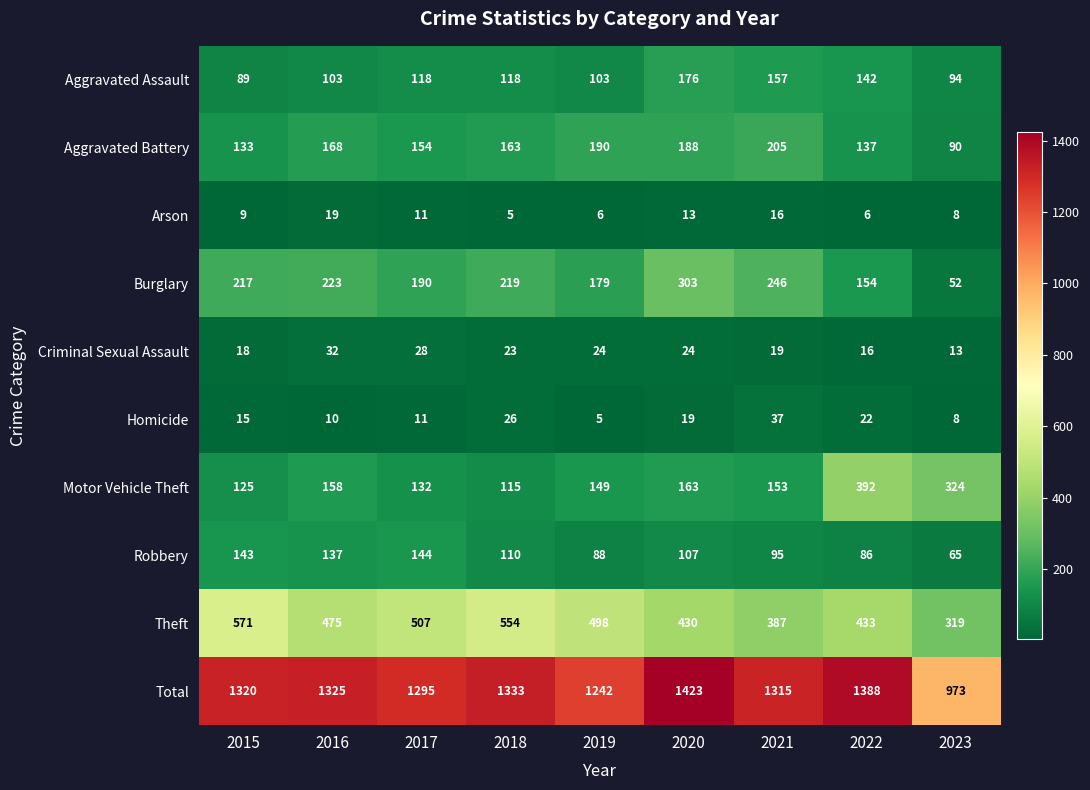

The Homicide series shows 22 at 2022. True or false?

True